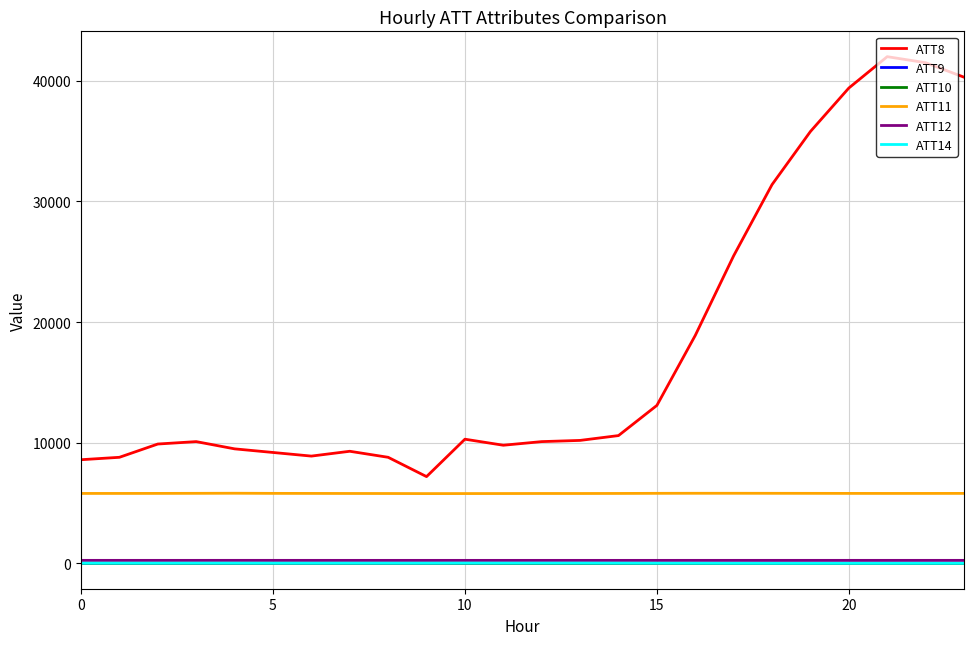

Which series has the largest total across all categories?

ATT8